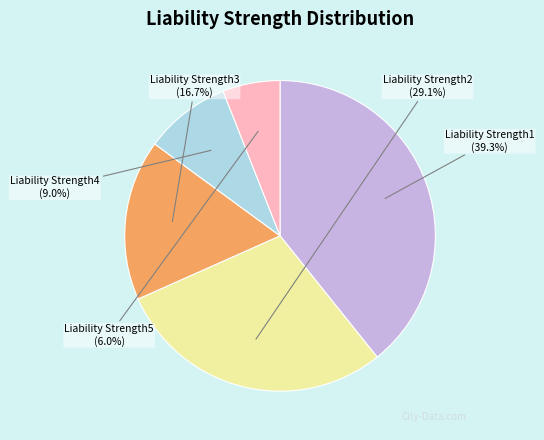

Does any single category account for the majority?

No